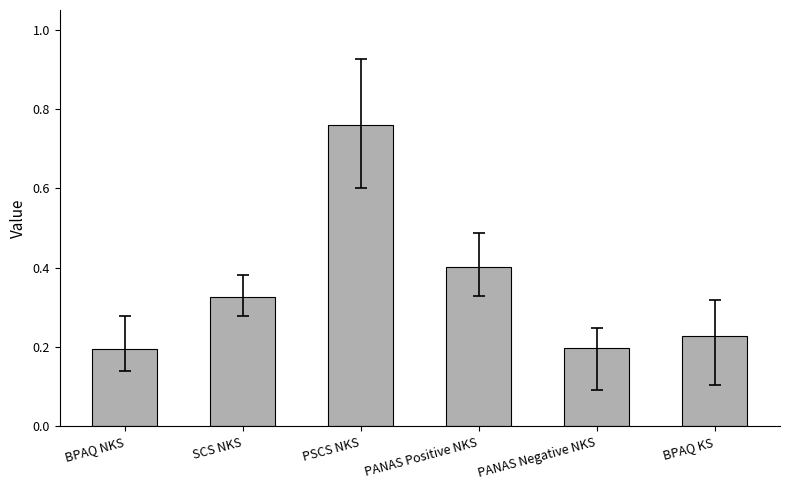

Is it true that the value at BPAQ NKS is 0.1?

False